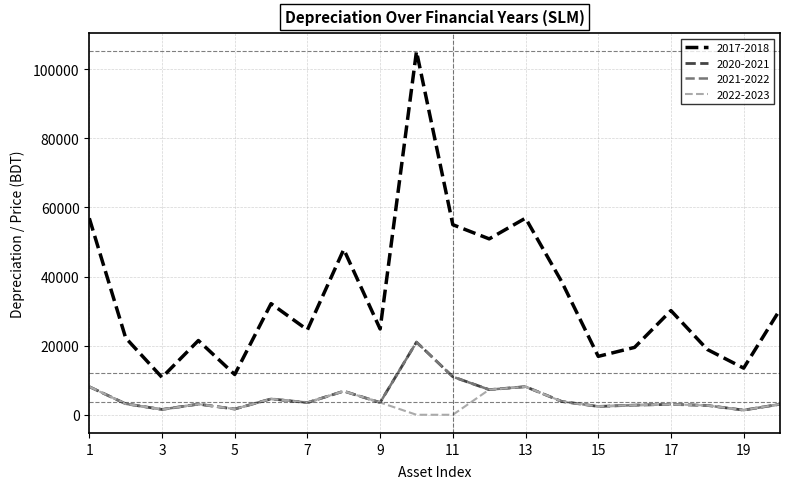

What is the difference between the maximum and second lowest values in the 2020-2021 series?

19488.5